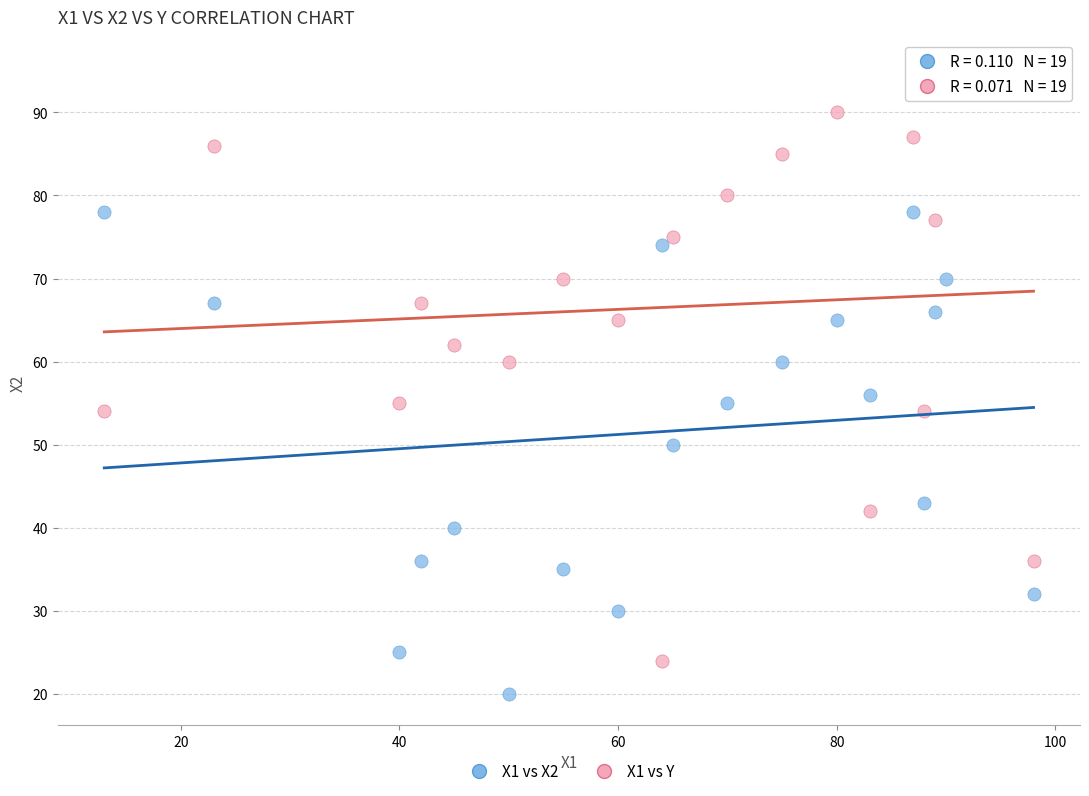

What are all the series names shown in the legend?

X1 vs X2, X1 vs Y